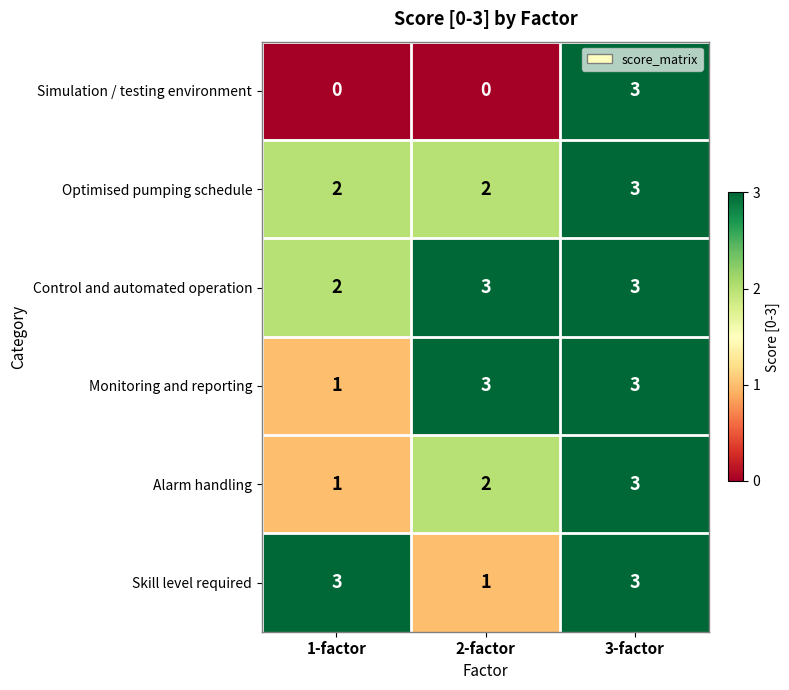

True or false: Alarm handling has a value of 1 at 2-factor.

False